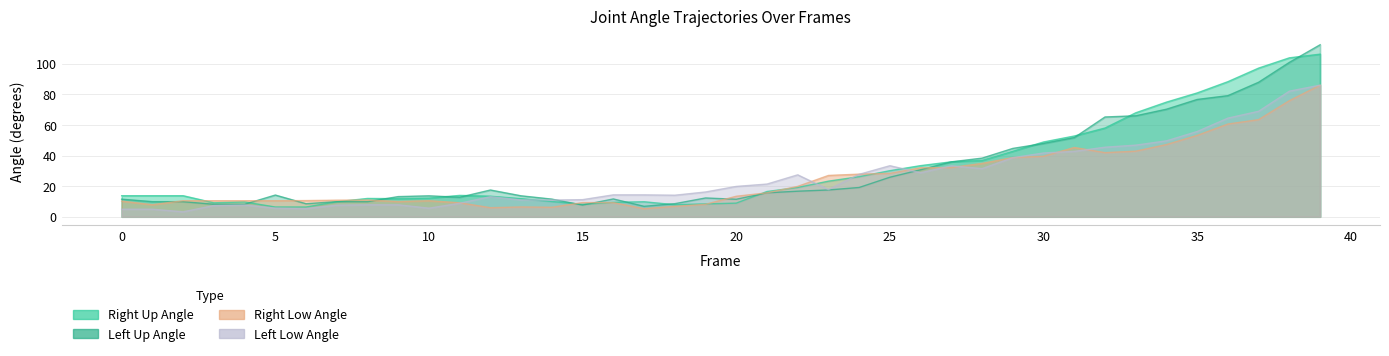

What is the difference between the second highest and second lowest values in the Right_Up_Angle series?

97.5